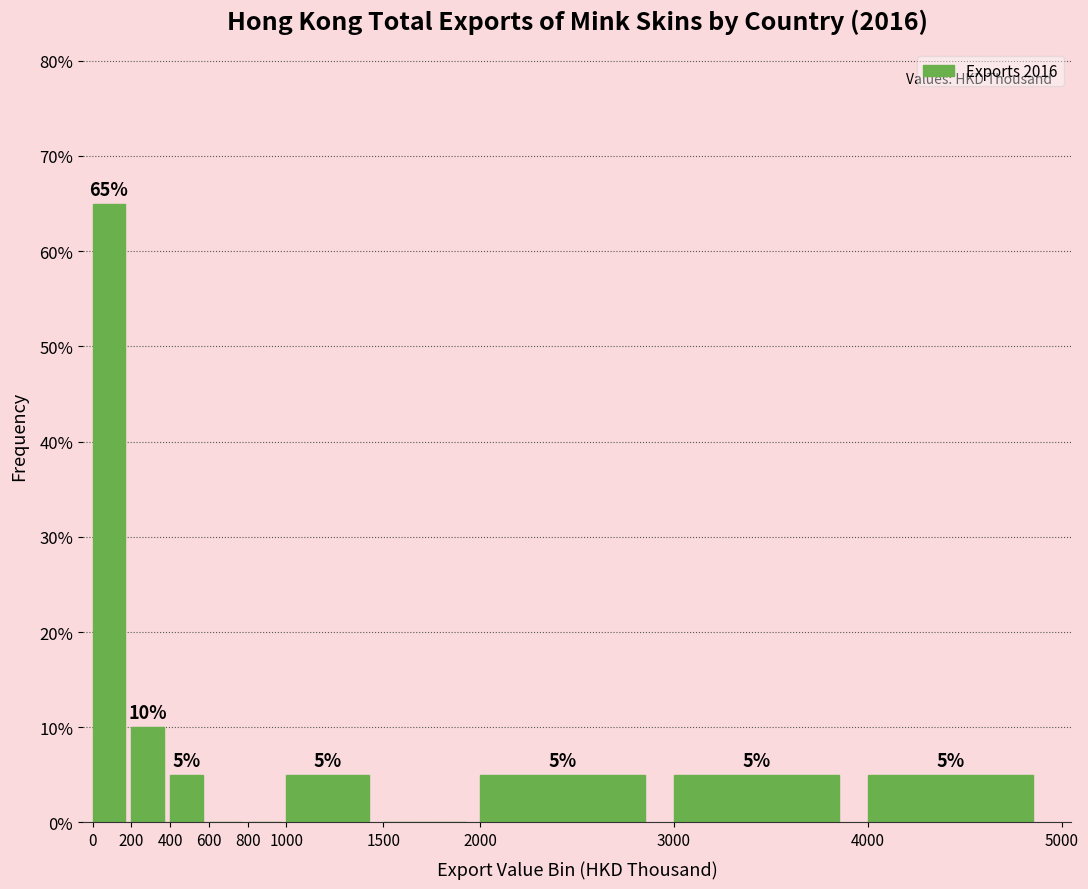

Which range on the x-axis has the tallest bar?

0 to 200